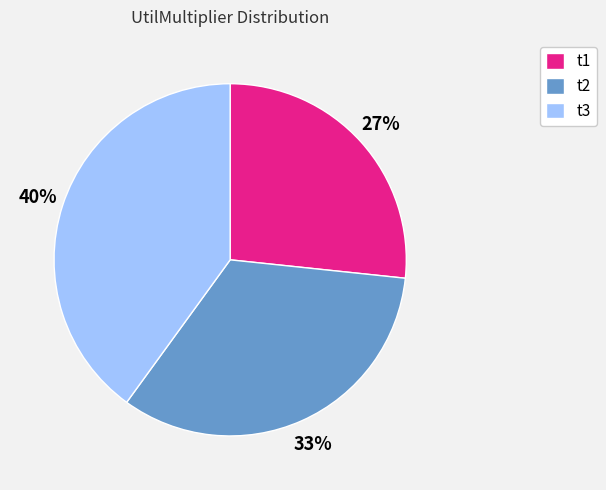

Between t3 and t2, which is larger?

t3